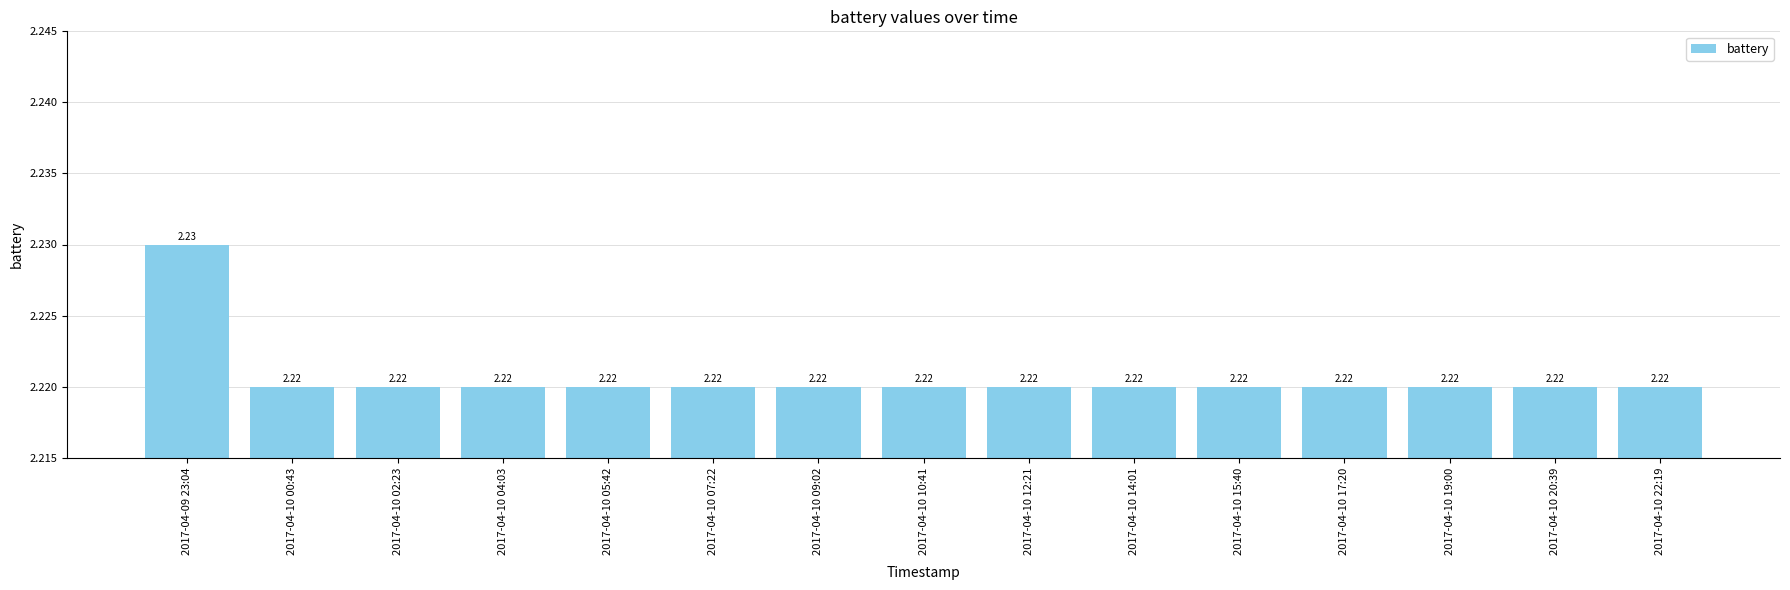

What is the sum of the values at 2017-04-10 15:40 and 2017-04-10 05:42?

4.4